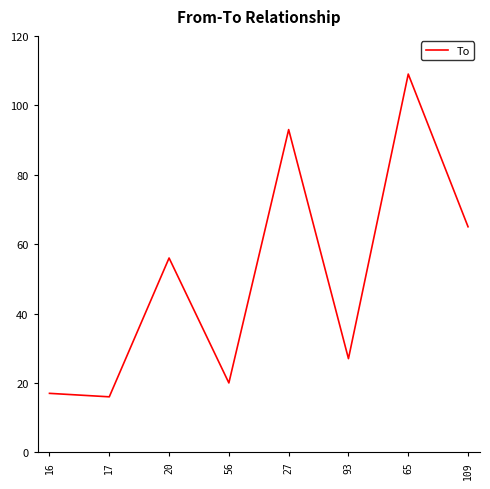

The value at 56 is 20. True or false?

True